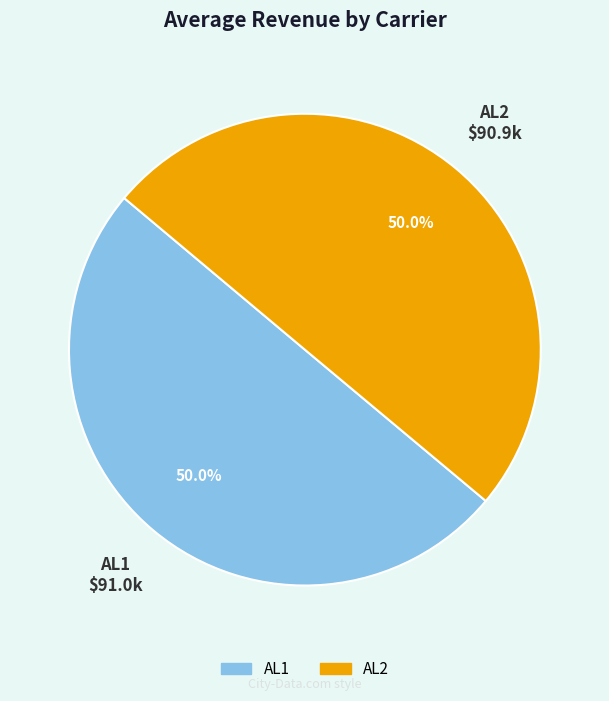

Is it true that AL1 is 50% of the pie?

True